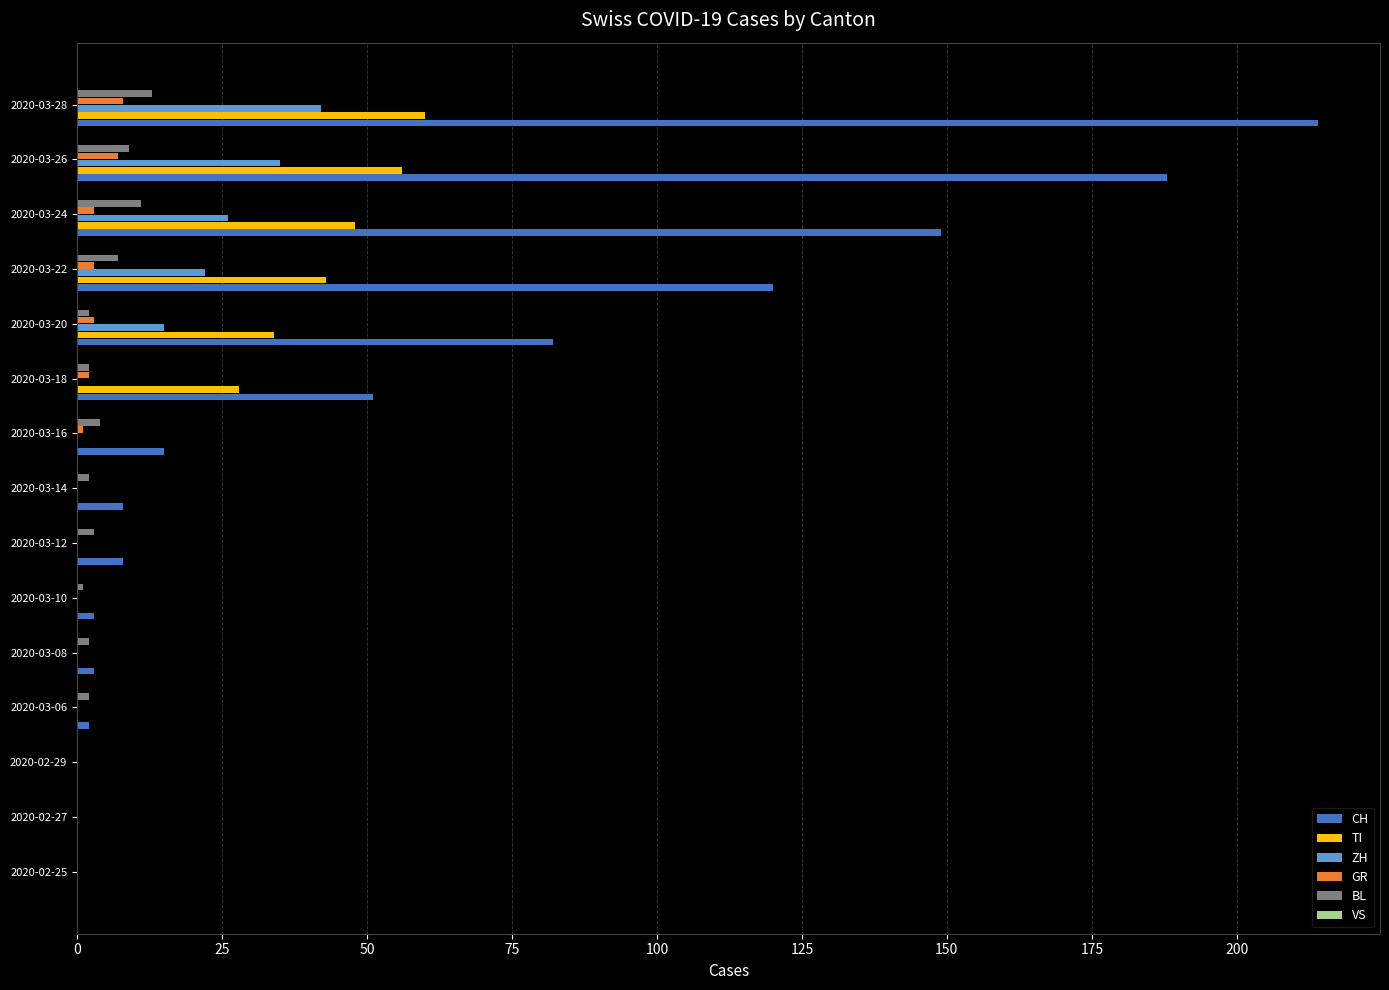

Which series changed the most between 2020-03-18 and 2020-03-20?

CH